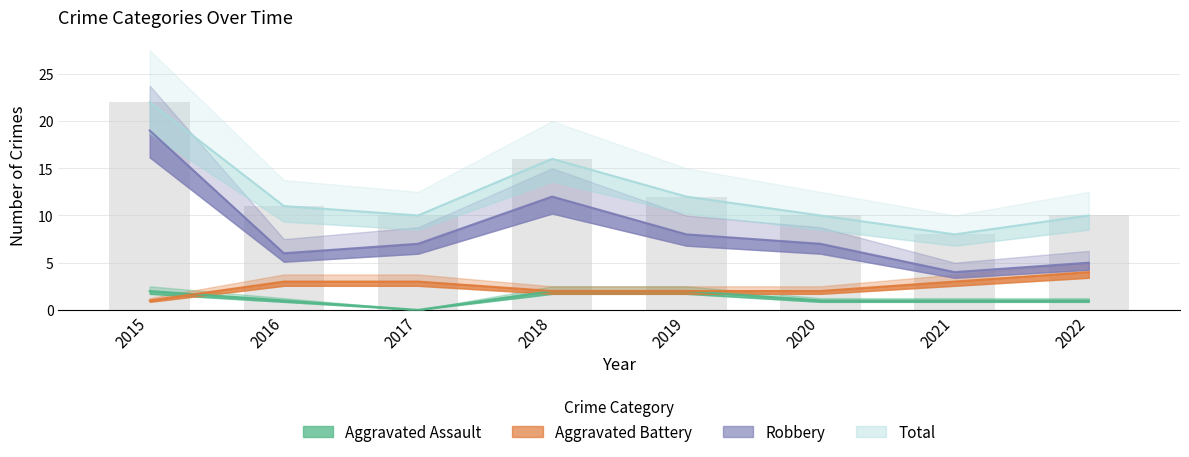

Is the value of Aggravated Battery at 2015 greater than the value of Total at 2022?

No